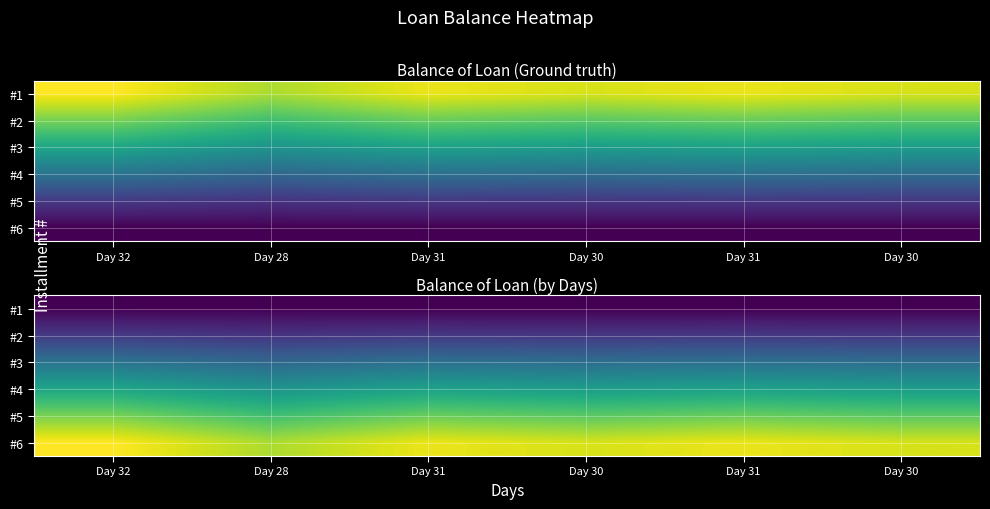

At which label does #1 reach its peak?

Day 32